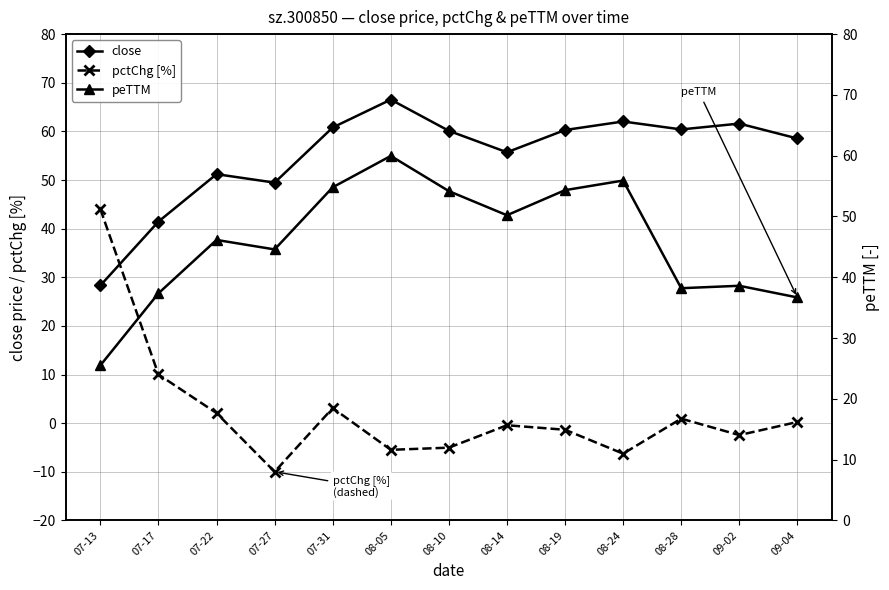

Reading right to left, list all the values displayed in this chart.

close: 58.5	61.6	60.4	62.0	60.3	55.7	60.1	66.5	60.8	49.5	51.2	41.5	28.3
pctChg [%]: 0.2	-2.5	0.9	-6.3	-1.4	-0.4	-5.0	-5.5	3.1	-10.0	2.1	10.0	44.0
peTTM: 36.7	38.6	38.2	55.9	54.3	50.2	54.2	60.0	54.8	44.6	46.1	37.4	25.5